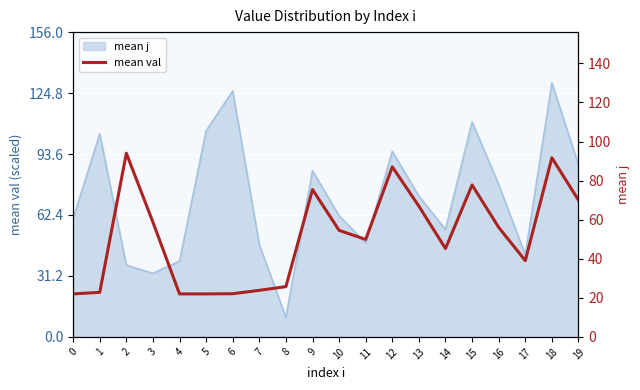

How many lines are shown in the chart?

1